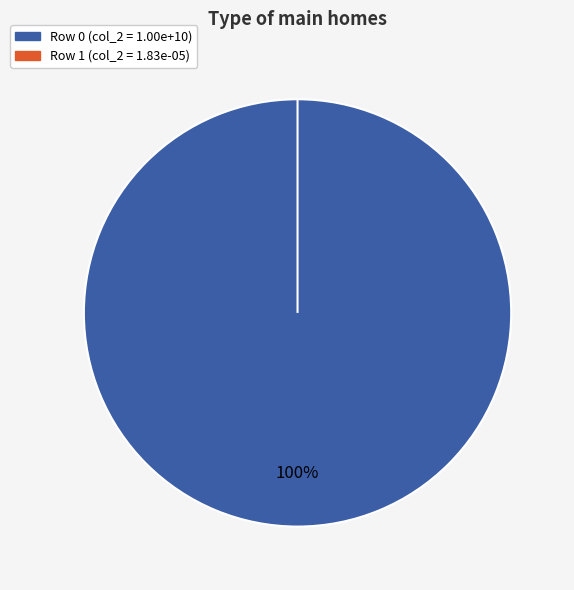

The 1 slice represents 1% of the pie. True or false?

False